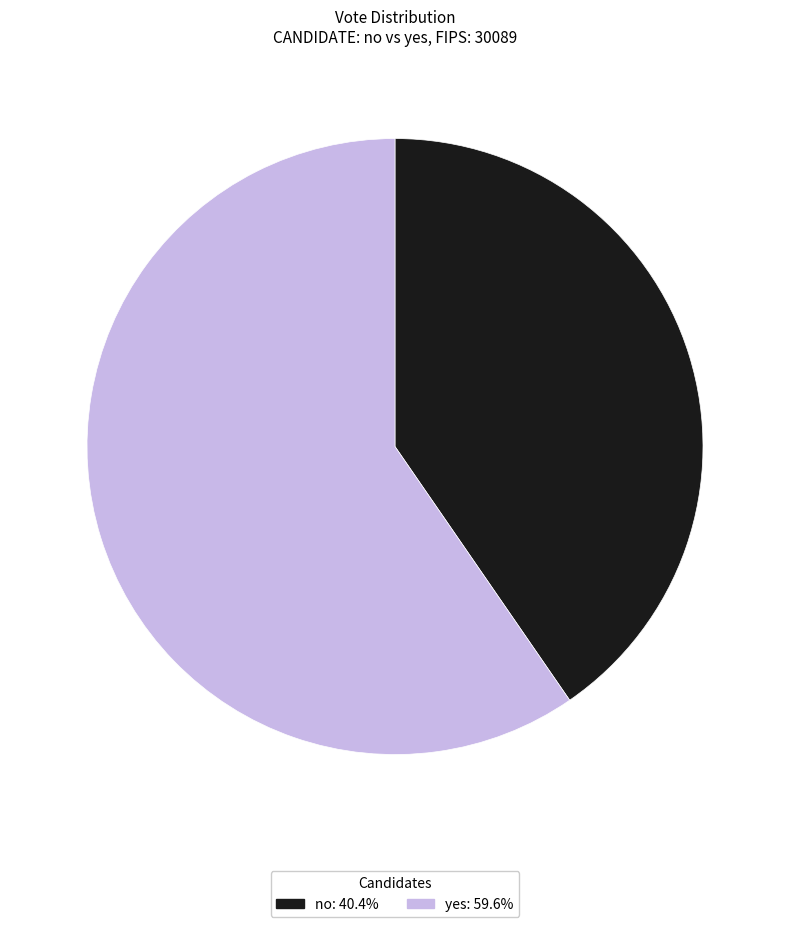

What is the majority slice?

yes